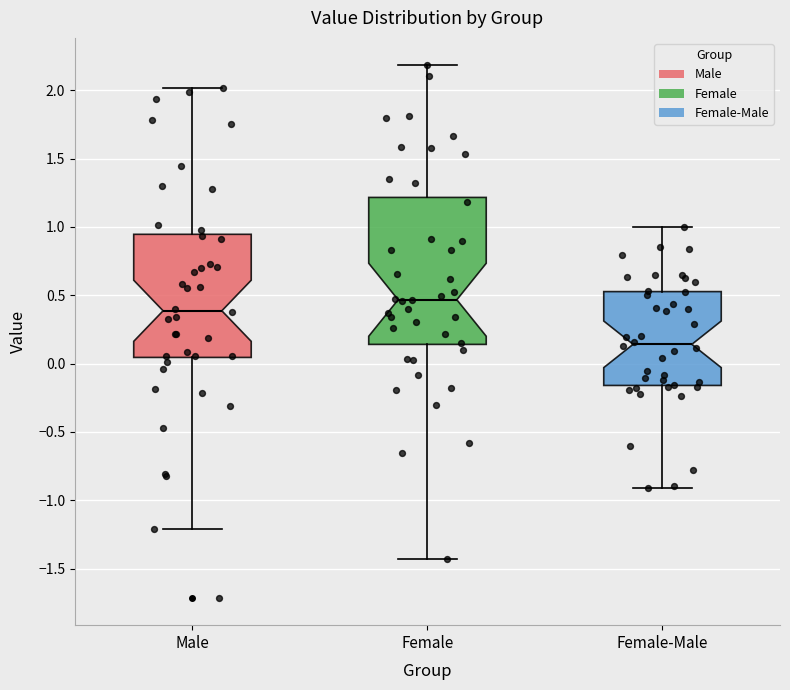

Reading left to right, transcribe this box plot: for each box, give where its median line is, the range the box spans, and where its two whiskers end, as read against the y-axis. The values are not printed on the chart, so give them approximately, as read against the axis.

Male: median 0.40, box 0.05 to 0.95, whiskers -1.20 to 2.00
Female: median 0.45, box 0.15 to 1.20, whiskers -1.45 to 2.20
Female-Male: median 0.15, box -0.15 to 0.55, whiskers -0.90 to 1.00